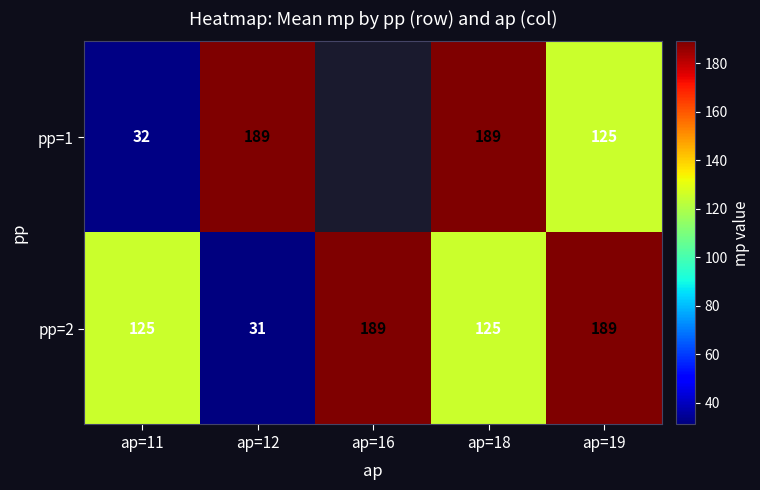

Between ap=11 and ap=12, which series saw the biggest shift?

pp=1